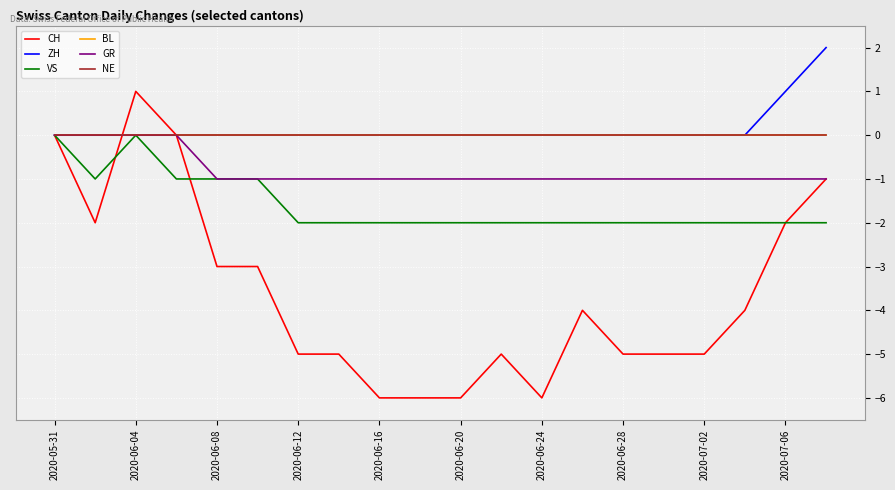

How many interior local peaks does the CH series have?

3